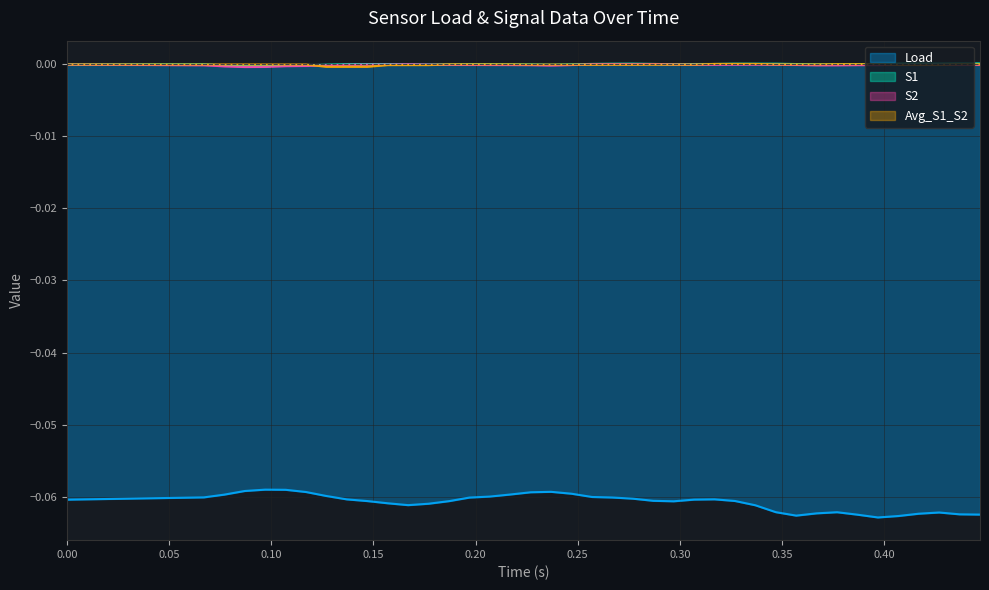

Which series has the largest range (max minus min)?

Load